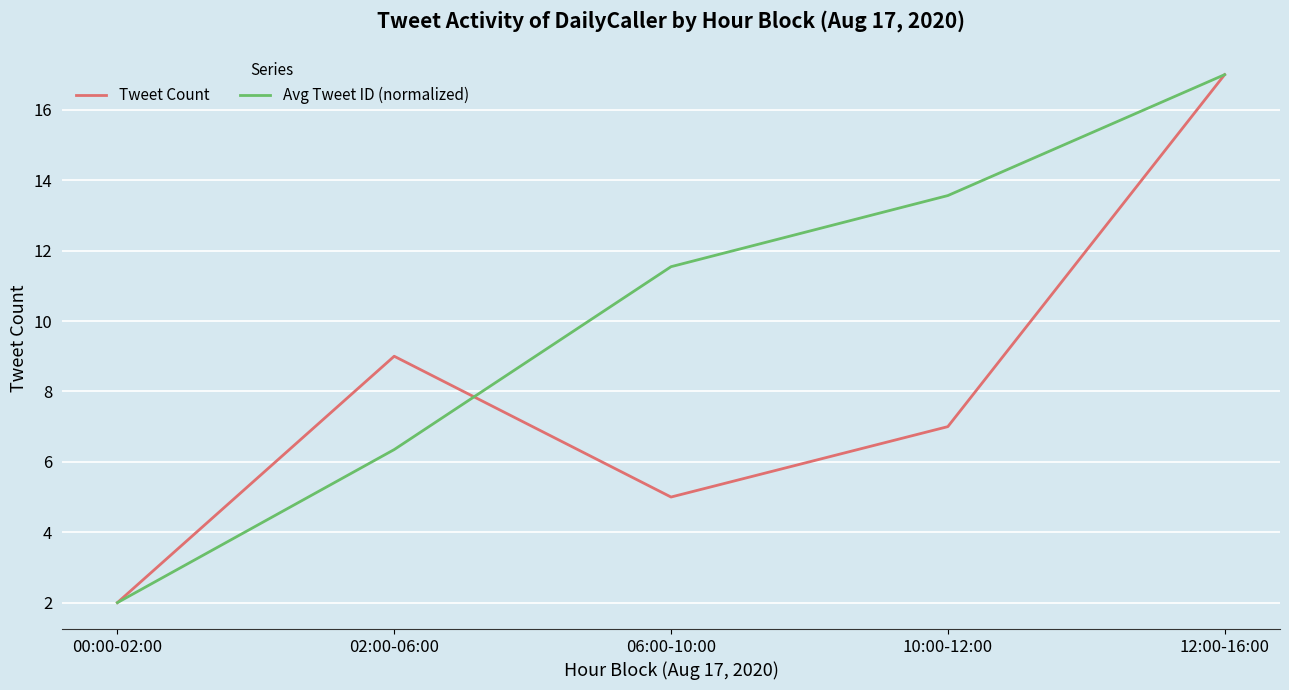

List the labels in order of Tweet Count value, largest first.

12:00-16:00, 02:00-06:00, 10:00-12:00, 06:00-10:00, 00:00-02:00